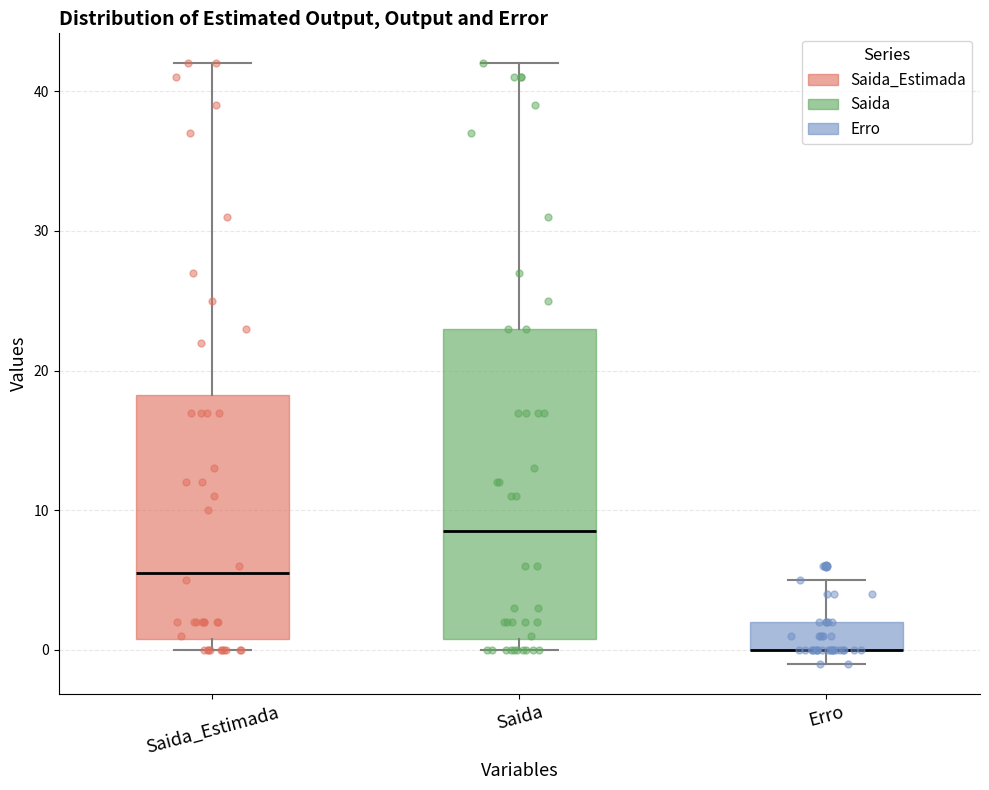

Reading left to right, read every box against the y-axis: the position of its median line, the range the box covers, and the ends of its whiskers. The values are not printed on the chart, so give them approximately, as read against the axis.

Saida_Estimada: median 6, box 1 to 18, whiskers 0 to 42
Saida: median 9, box 1 to 23, whiskers 0 to 42
Erro: median 0 (drawn on the box's lower edge), box 0 to 2, whiskers -1 to 5